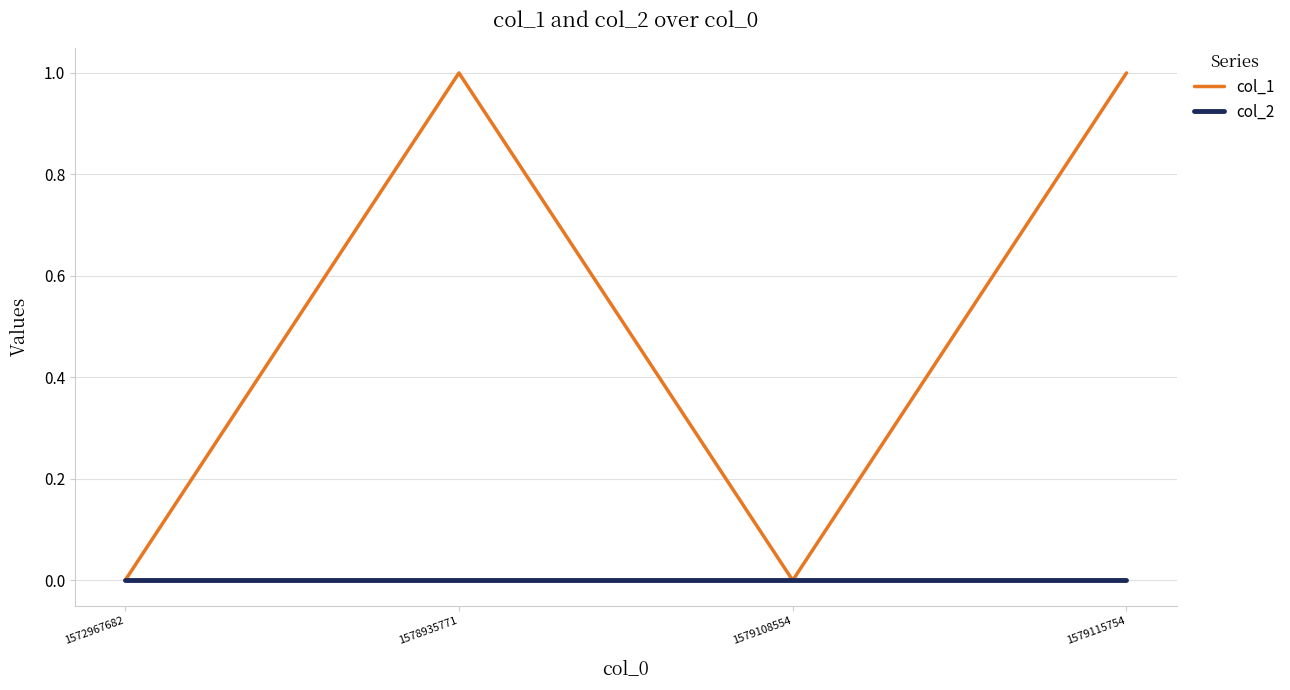

Is this an area chart (filled region under the line)?

No